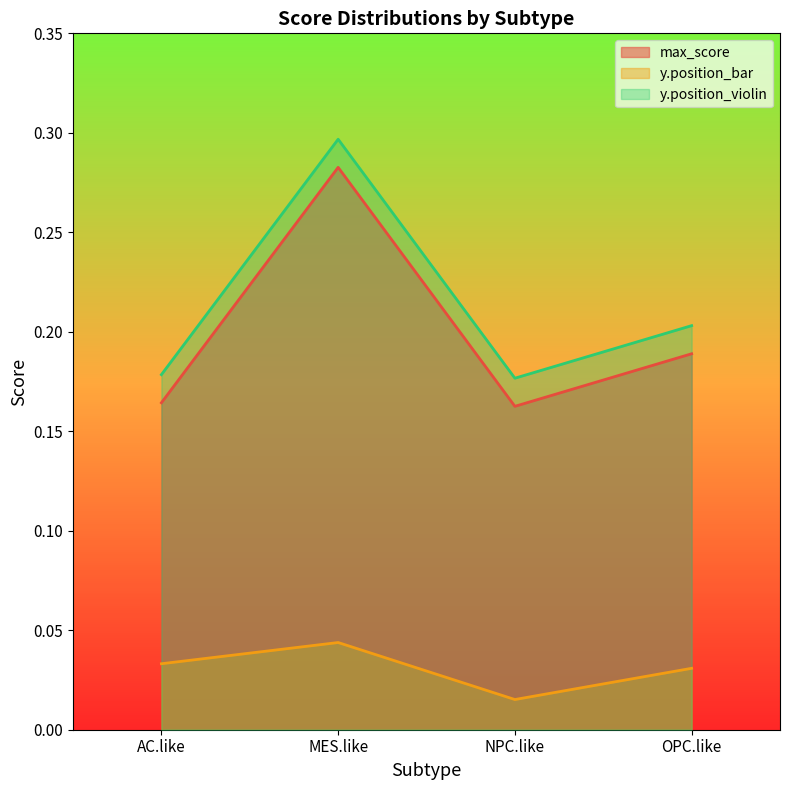

Does the chart display data point markers on the line(s)?

No